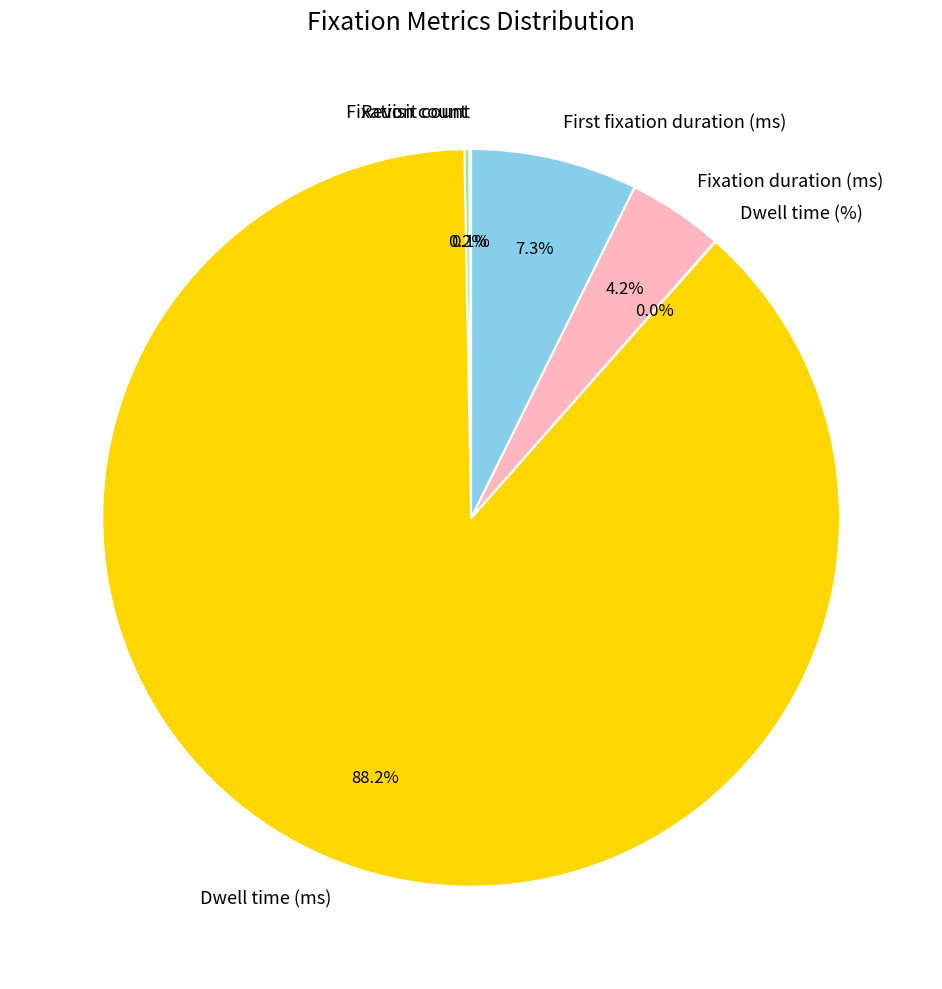

What portion of the pie excludes Dwell time (ms)?

11.8%